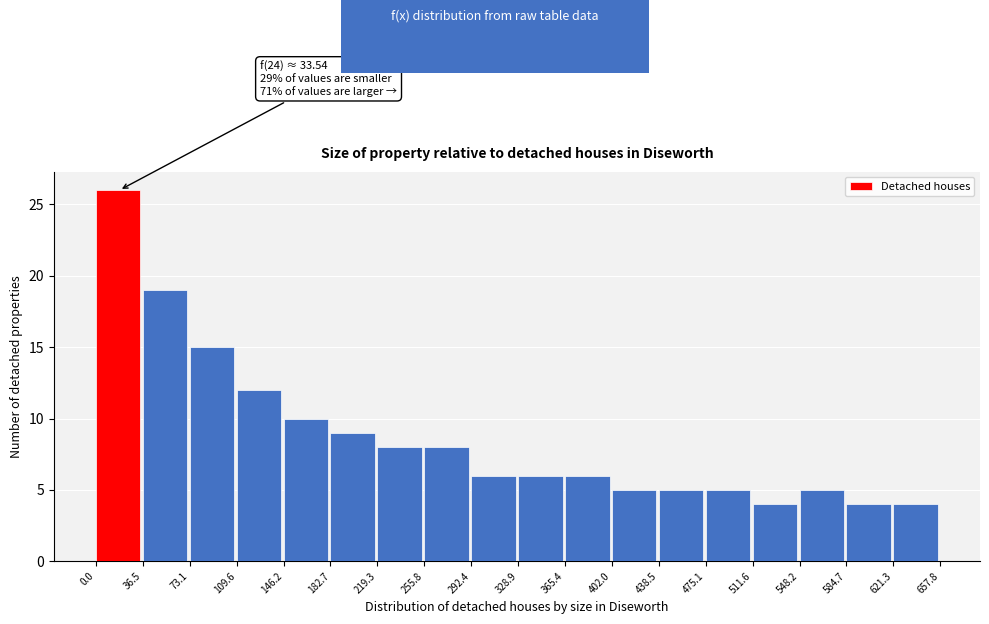

Over which range of the x-axis is the bar tallest?

0.0 to 36.5